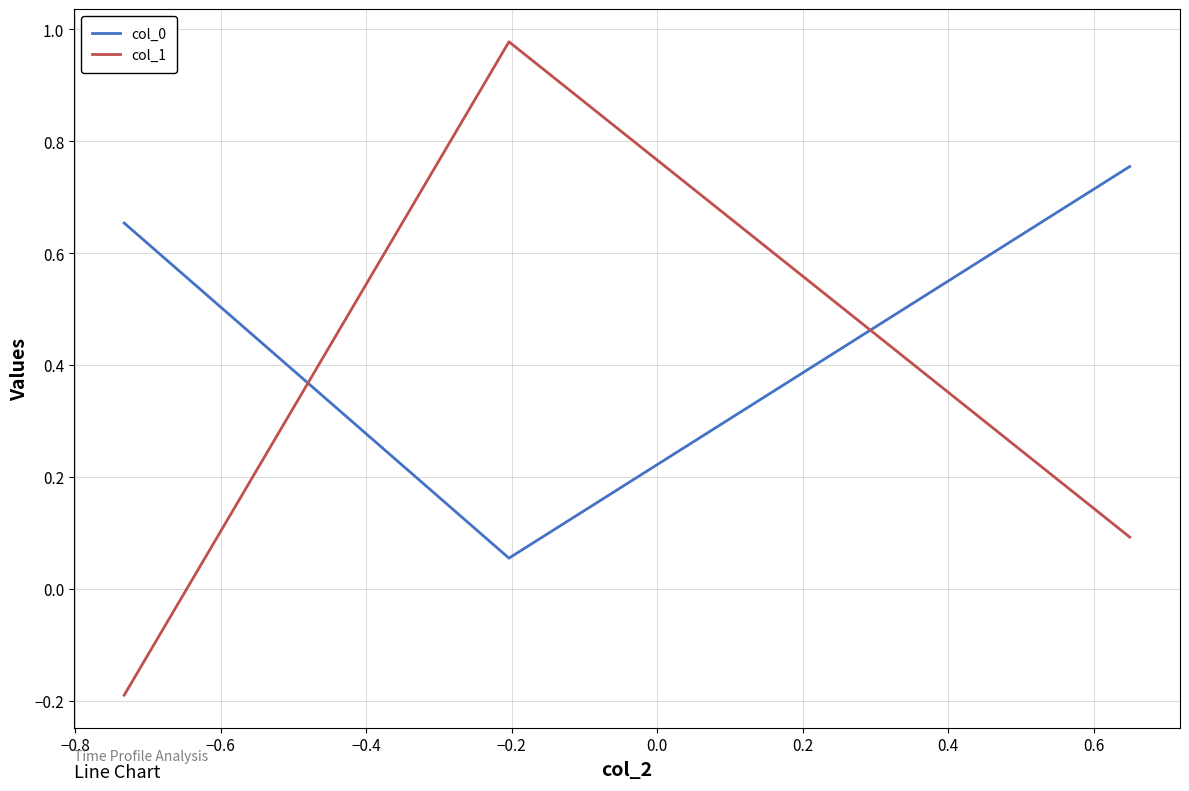

What is the average value of the col_0 series?

0.5